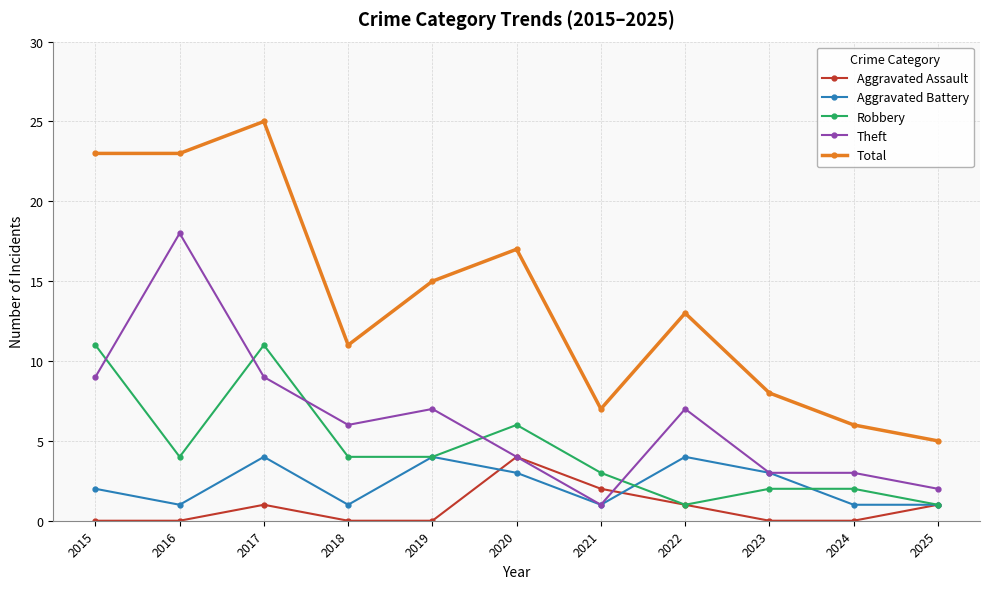

What is the value of the Theft point at the 10th from the left?

3